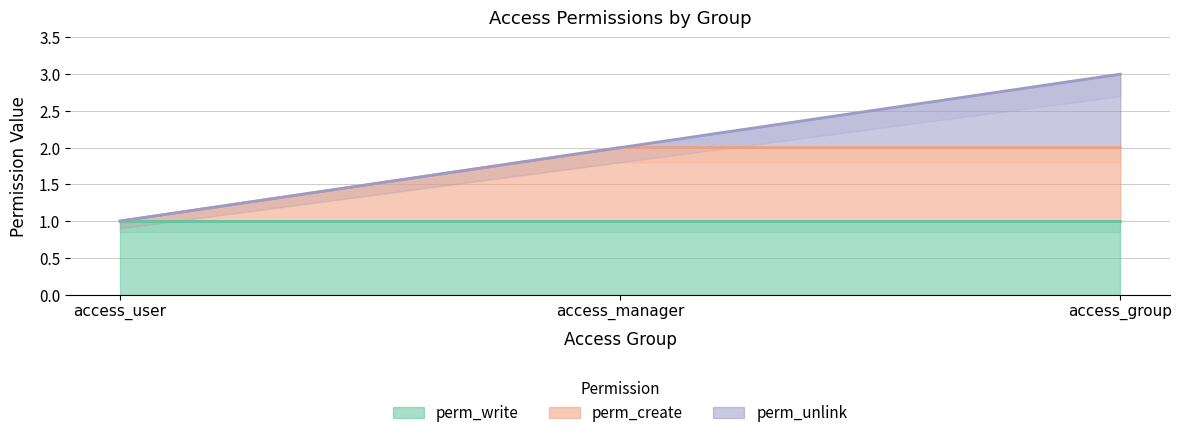

The perm_create series shows 3 at access_manager. True or false?

False